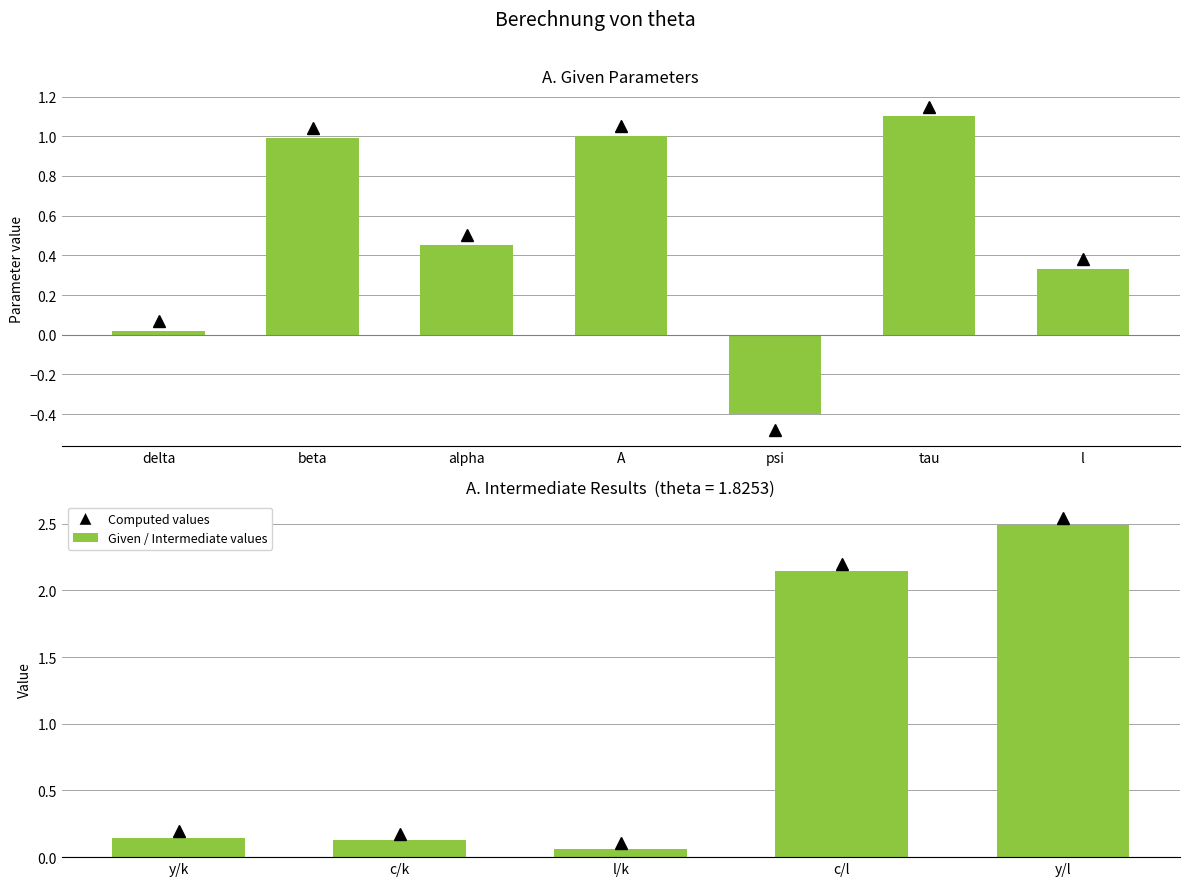

What is the change in value from beta to l?

-0.7